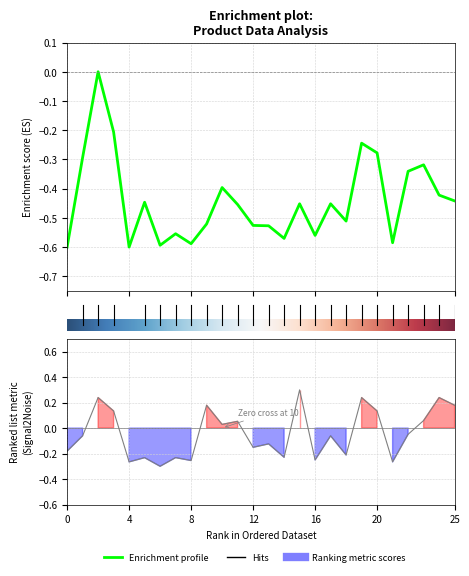

True or false: Total has a value of -0.8 at 0.

False